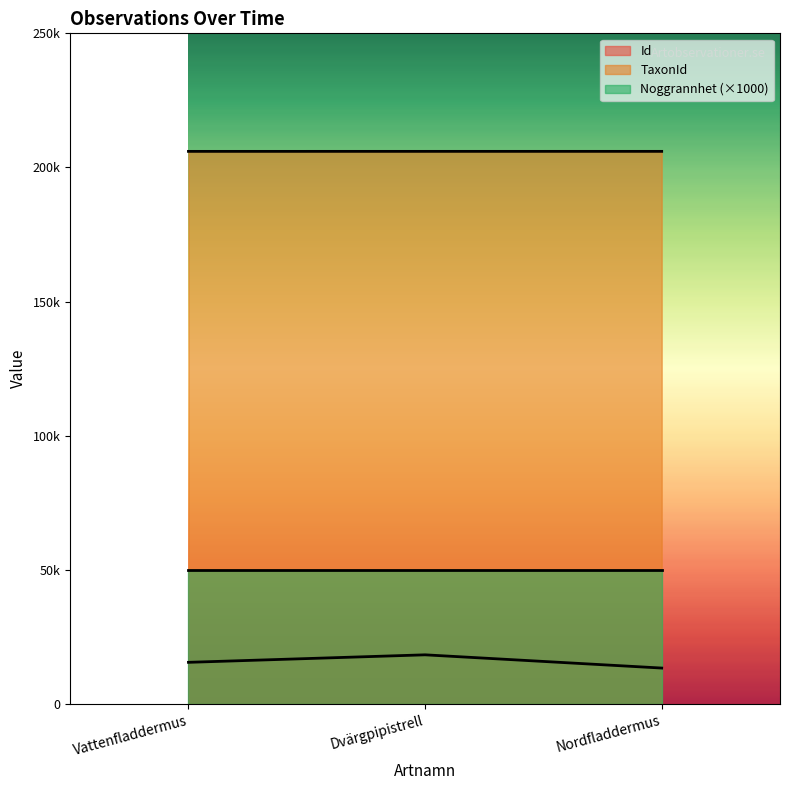

What is the value of the TaxonId point at the 2nd from the left?

205992